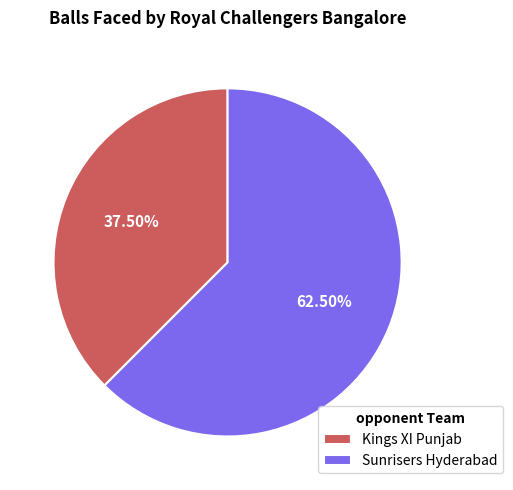

What is the largest slice in the pie chart?

Sunrisers Hyderabad